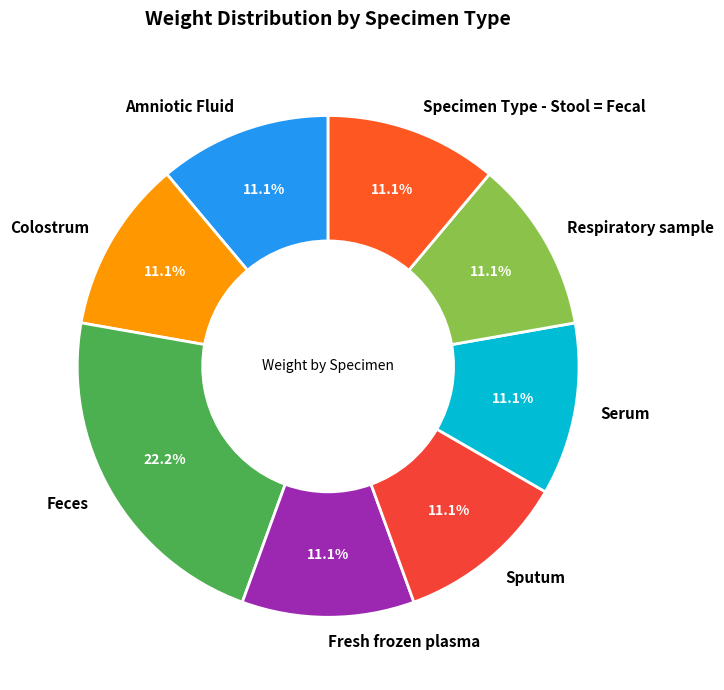

How many segments does this pie chart have?

8